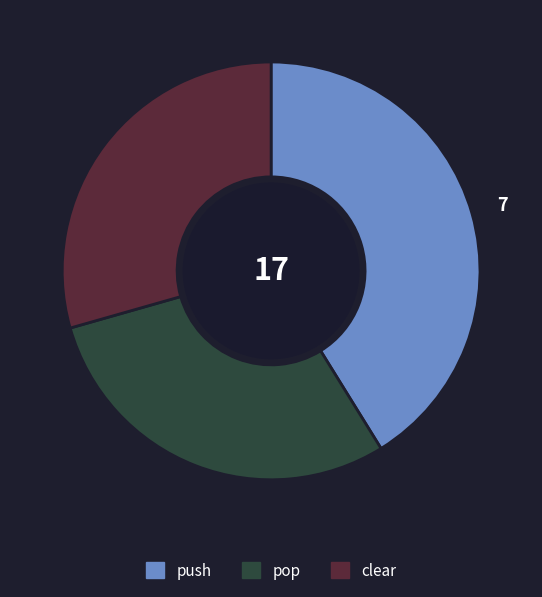

Does push represent more than half of the total?

No